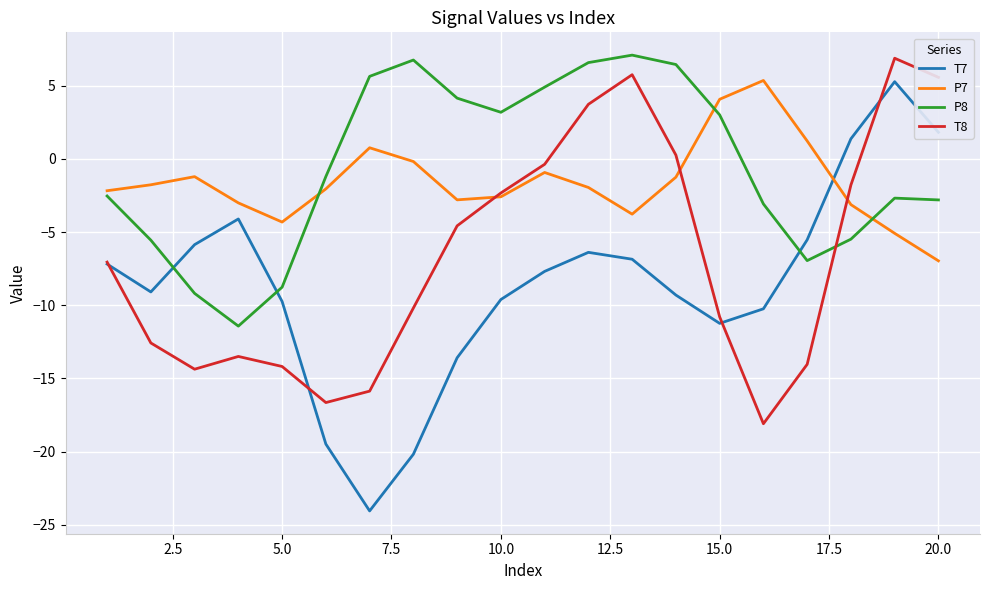

What is the minimum value for P8?

-11.4